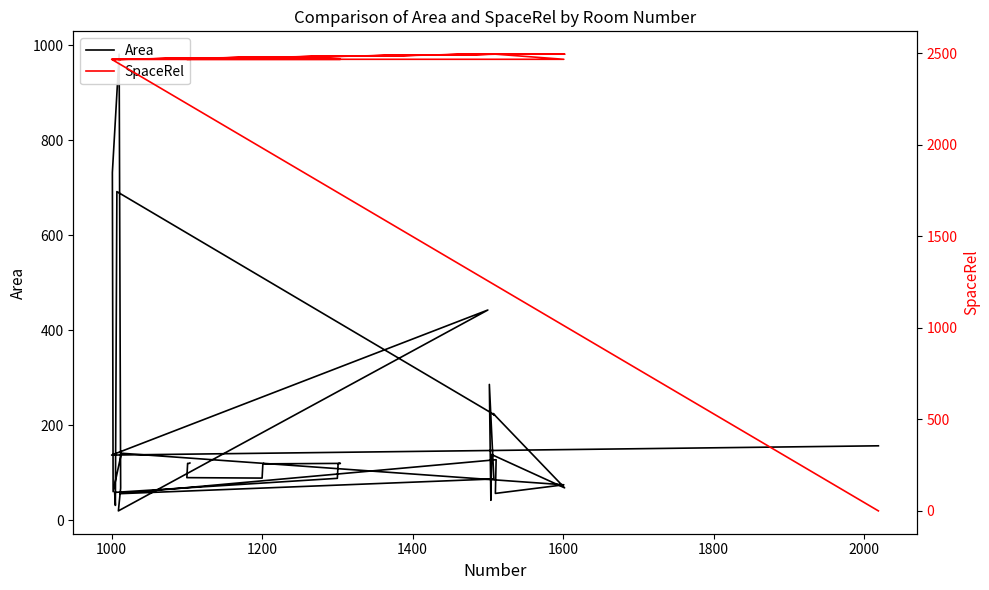

How many lines are shown in the chart?

2